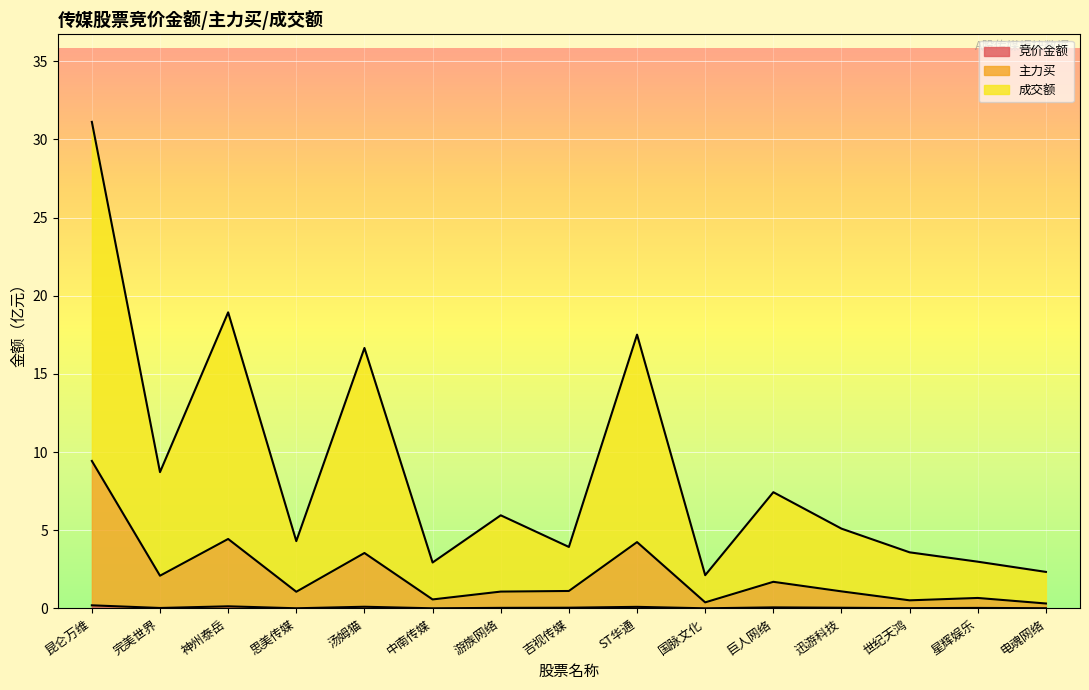

At which category does the chart reach its minimum across all series?

国脉文化